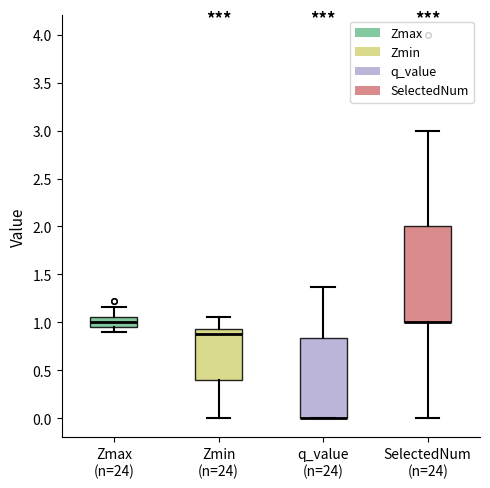

Reading left to right, transcribe this box plot: for each box, give where its median line is, the range the box spans, and where its two whiskers end, as read against the y-axis. The values are not printed on the chart, so give them approximately, as read against the axis.

Zmax (n=24): median 1.00, box 0.95 to 1.05, whiskers 0.90 to 1.15
Zmin (n=24): median 0.85, box 0.40 to 0.95, whiskers 0.00 to 1.05
q_value (n=24): median 0.00 (drawn on the box's lower edge), box 0.00 to 0.85, whiskers 0.00 to 1.35
SelectedNum (n=24): median 1.00 (drawn on the box's lower edge), box 1.00 to 2.00, whiskers 0.00 to 3.00